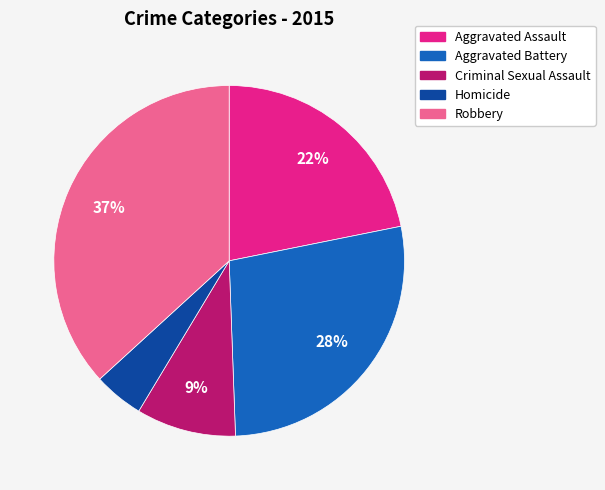

The Robbery slice represents 52% of the pie. True or false?

False